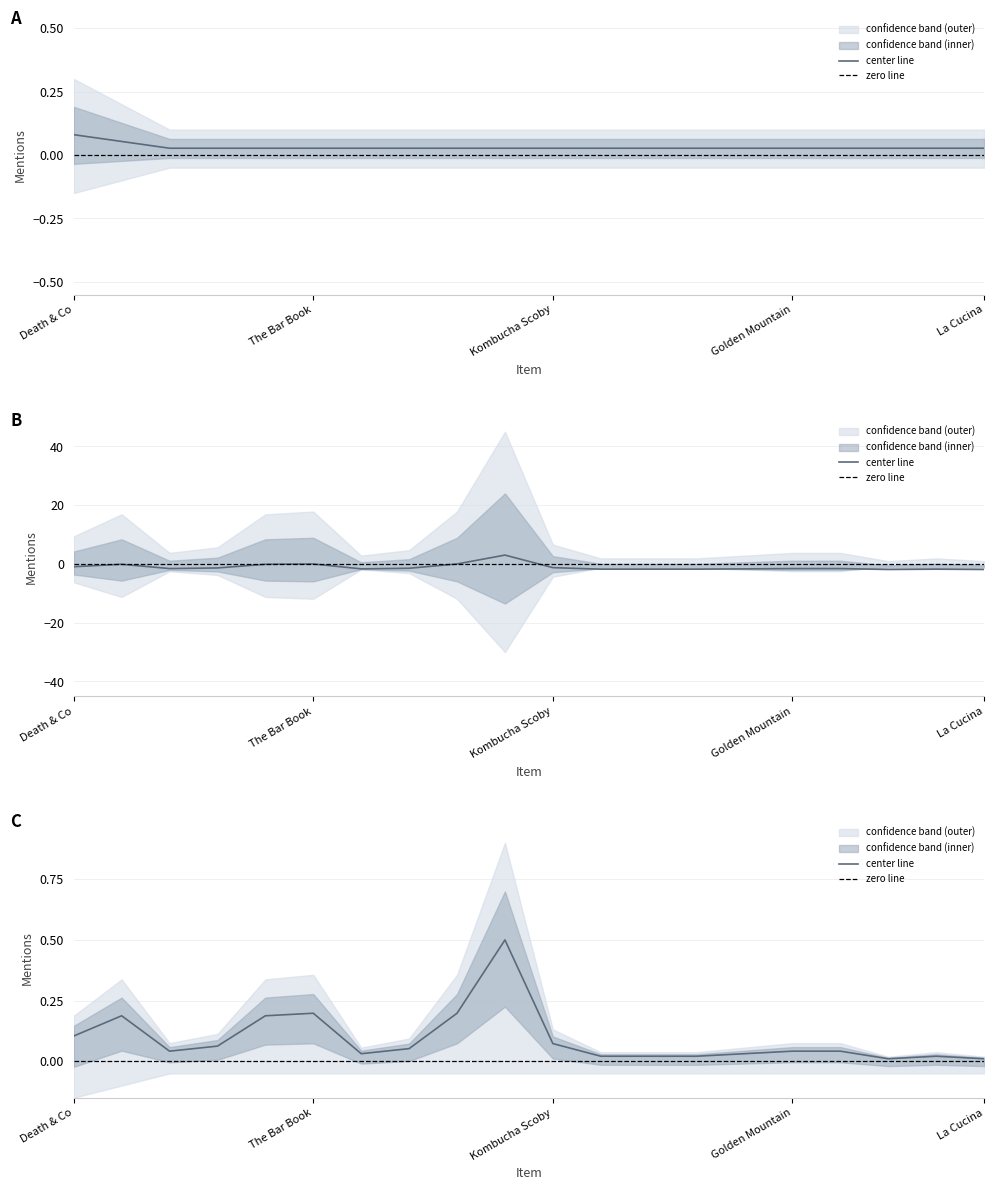

Reading right to left, list all the values displayed in this chart.

subreddit_mentions: La Cucina=0.0	Izakaya=0.0	Planet Barbecue=0.0	Joyce Chen=0.0	Golden Mountain=0.0	Amarena Toschi=0.0	Wicked Ketogenic=0.0	Asian Dumplings=0.0	A16 Food Wine=0.0	Kombucha Scoby=0.0	Paderno Blades=0.0	Complete Vegetarian=0.0	Asian Pickles=0.0	Vegan Vengeance=0.0	The Bar Book=0.0	Tequila Mockingbird=0.0	Nanny Ogg=0.0	Zahav=0.0	660 Curries=0.1	Death & Co=0.1
total_mentions: La Cucina=0.0	Izakaya=0.0	Planet Barbecue=0.0	Joyce Chen=0.0	Golden Mountain=0.0	Amarena Toschi=0.0	Wicked Ketogenic=0.0	Asian Dumplings=0.0	A16 Food Wine=0.0	Kombucha Scoby=0.1	Paderno Blades=0.5	Complete Vegetarian=0.2	Asian Pickles=0.1	Vegan Vengeance=0.0	The Bar Book=0.2	Tequila Mockingbird=0.2	Nanny Ogg=0.1	Zahav=0.0	660 Curries=0.2	Death & Co=0.1